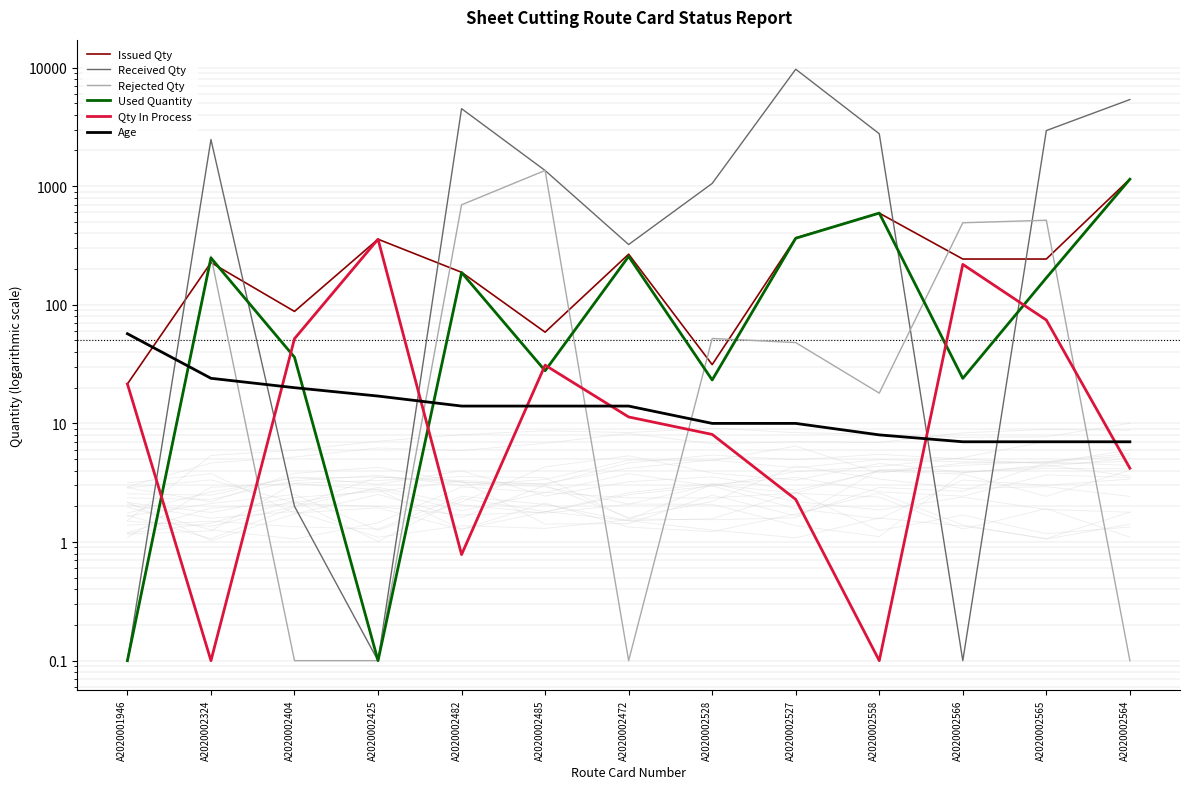

What is the difference between the maximum and second lowest values in the Received Qty series?

9671.9